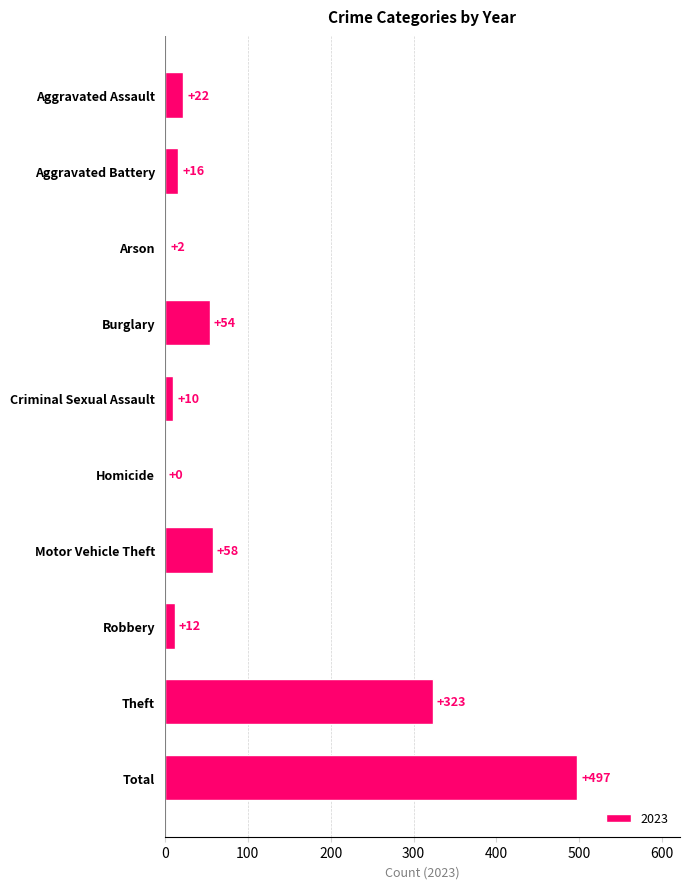

What is the sum of the values at Criminal Sexual Assault and Homicide?

10